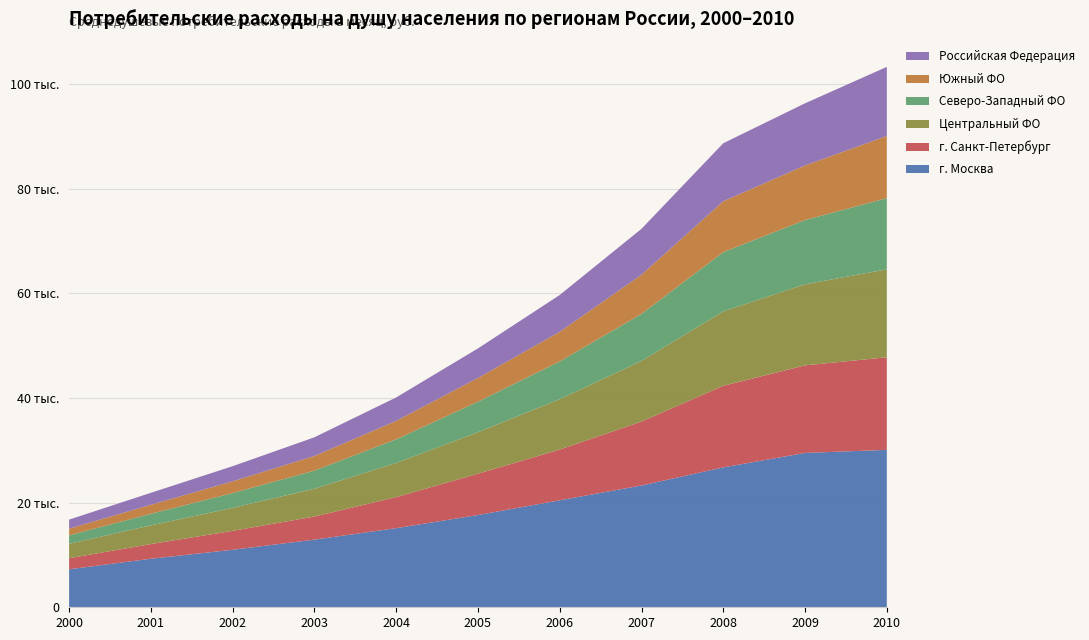

Reading left to right, what are all the values shown in this chart?

г. Москва: 2000=7258	2001=9272	2002=10988	2003=12922	2004=15115	2005=17628	2006=20442	2007=23273	2008=26731	2009=29489	2010=30078
г. Санкт-Петербург: 2000=2113	2001=2805	2002=3615	2003=4417	2004=5931	2005=7892	2006=9695	2007=12209	2008=15593	2009=16731	2010=17690
Центральный ФО: 2000=2754	2001=3581	2002=4390	2003=5314	2004=6526	2005=7927	2006=9622	2007=11587	2008=14210	2009=15491	2010=16801
Северо-Западный ФО: 2000=1619	2001=2203	2002=2826	2003=3459	2004=4517	2005=5836	2006=7210	2007=8986	2008=11323	2009=12275	2010=13597
Южный ФО: 2000=1283	2001=1725	2002=2247	2003=2797	2004=3524	2005=4532	2006=5668	2007=7485	2008=9723	2009=10434	2010=11887
Российская Федерация: 2000=1723	2001=2284	2002=2890	2003=3571	2004=4480	2005=5643	2006=7034	2007=8771	2008=11082	2009=11876	2010=13200